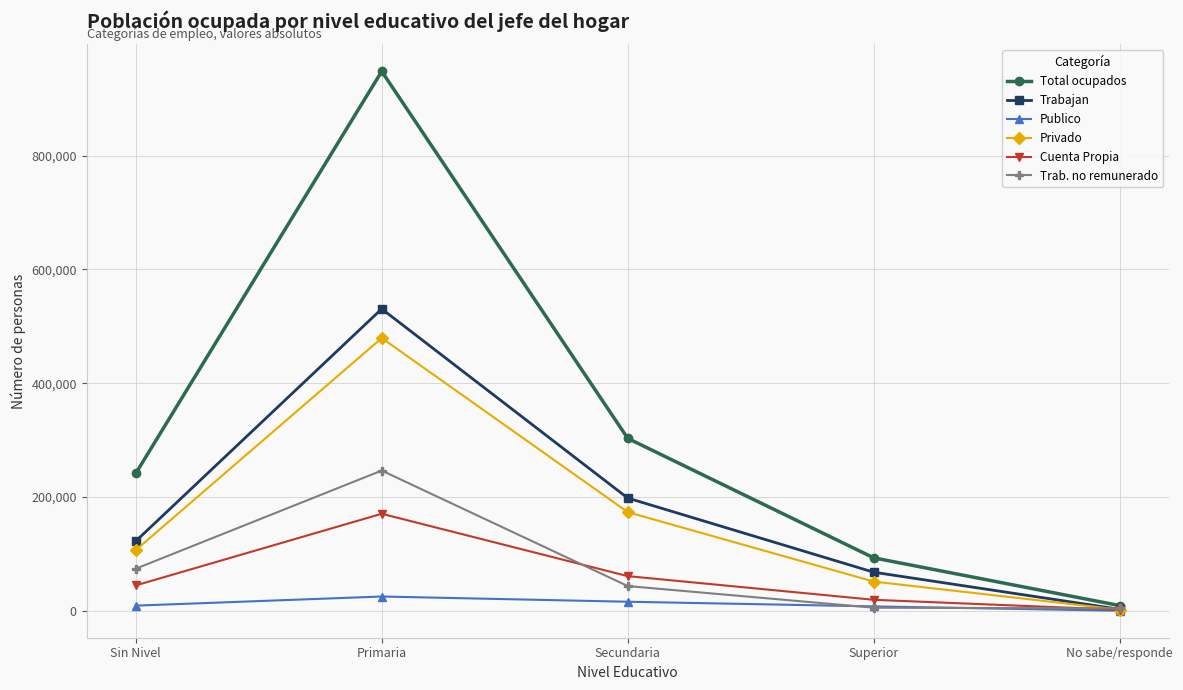

List the series in order of their peak value, lowest first.

Publico, Cuenta Propia, Trab. no remunerado, Privado, Trabajan, Total ocupados